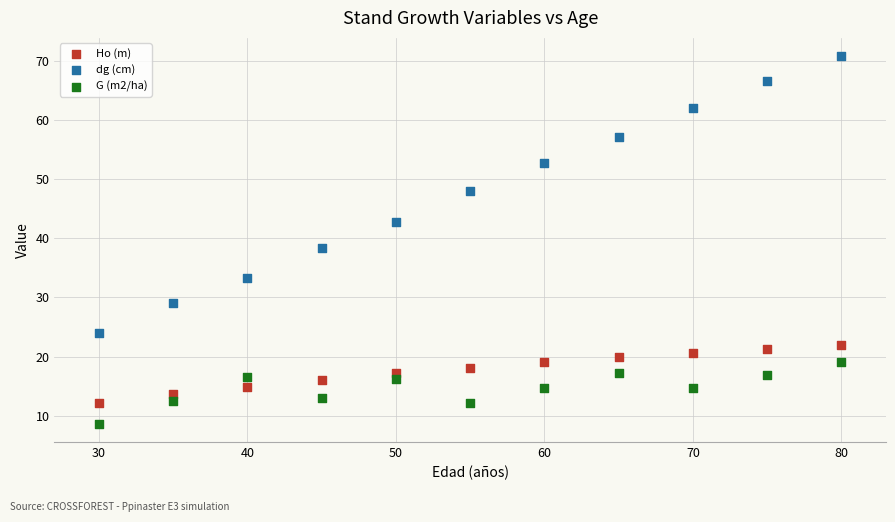

Which series reaches the maximum Y coordinate?

dg (cm)